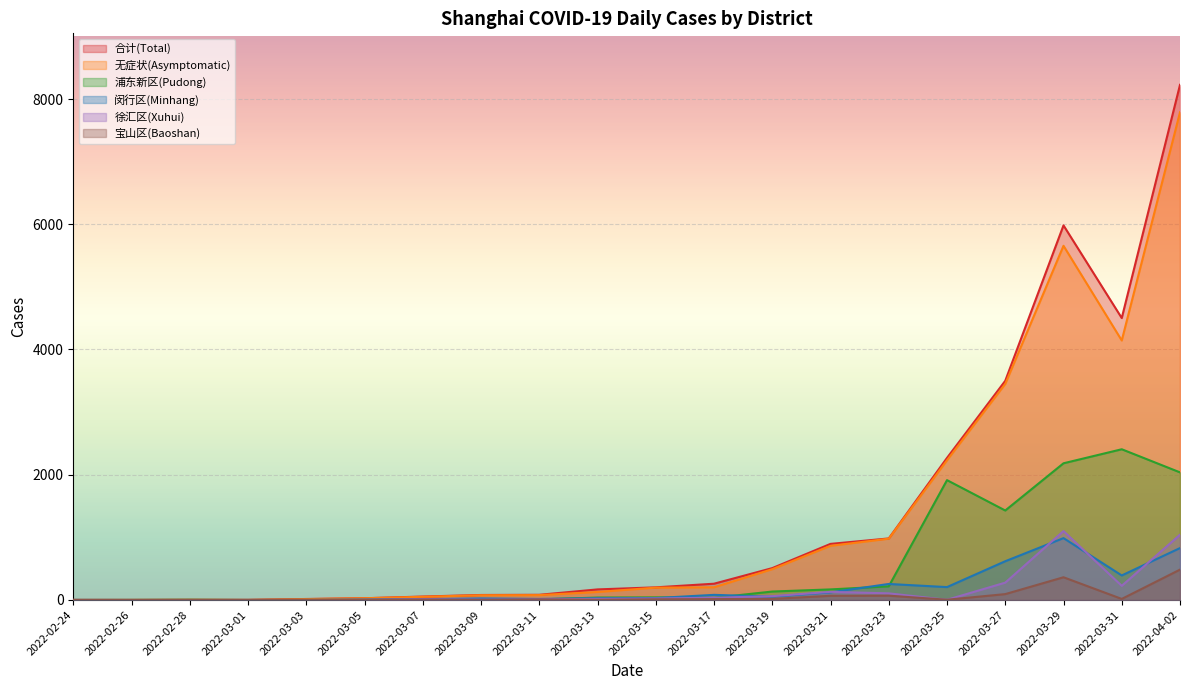

What are all the series names shown in the legend?

合计(Total), 无症状(Asymptomatic), 浦东新区(Pudong), 闵行区(Minhang), 徐汇区(Xuhui), 宝山区(Baoshan)